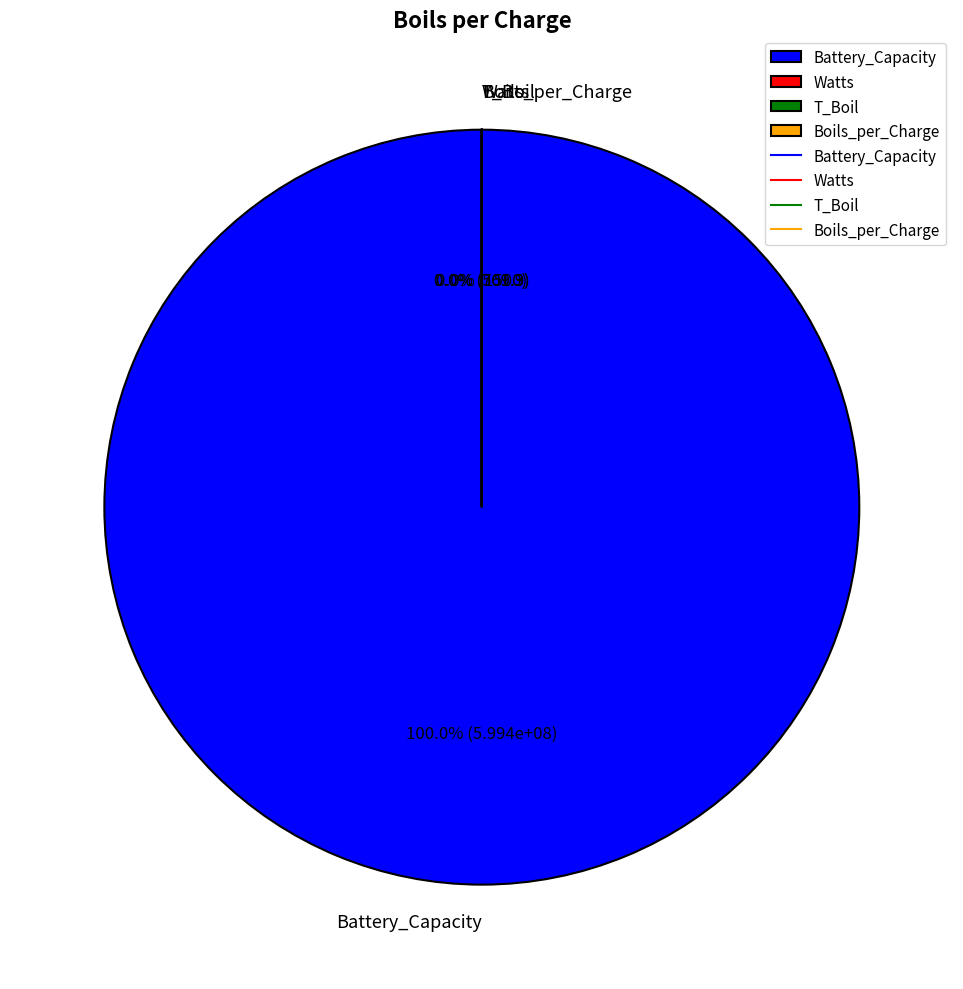

Do T_Boil and Watts together represent more than half of the pie?

No